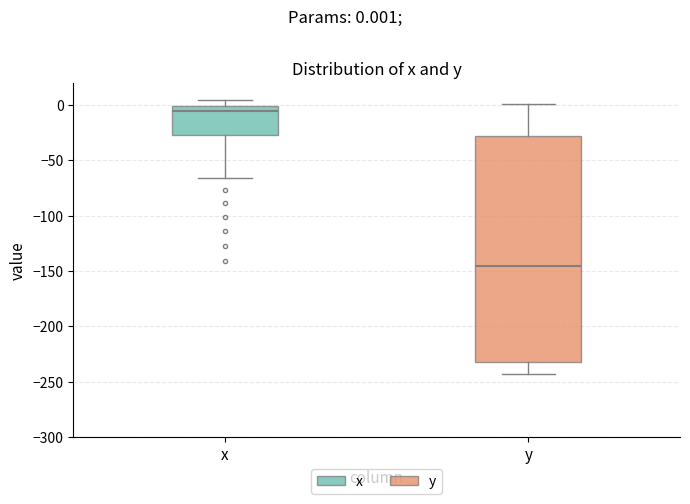

Which box is the tallest, from its lower edge to its upper edge?

y